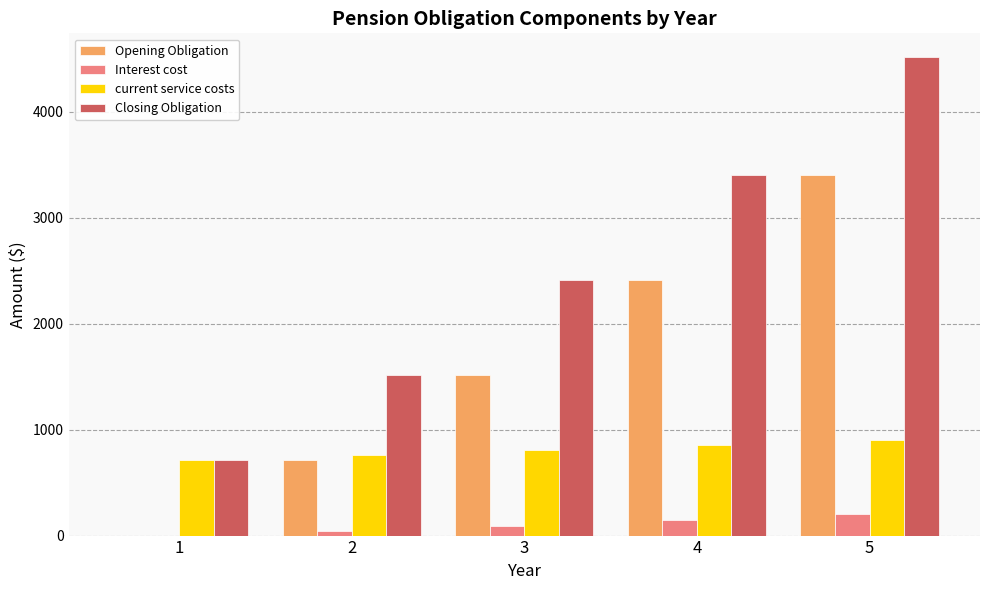

At which label does Closing Obligation reach its peak?

5